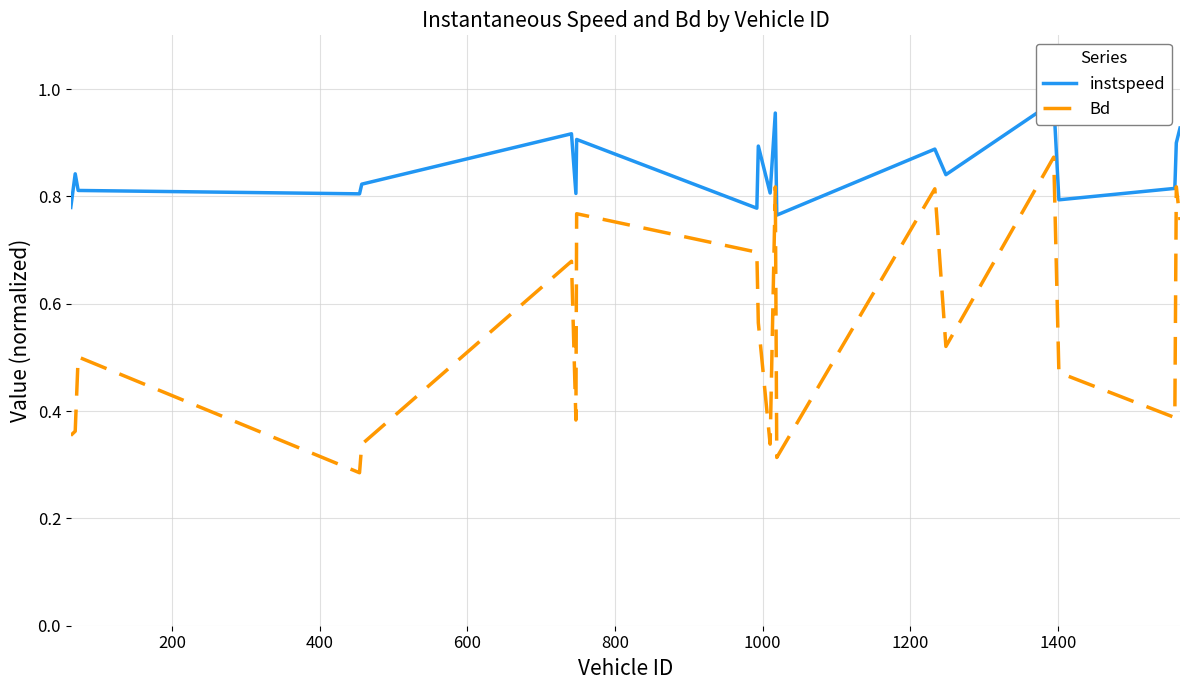

True or false: instspeed and Bd intersect in this chart.

False